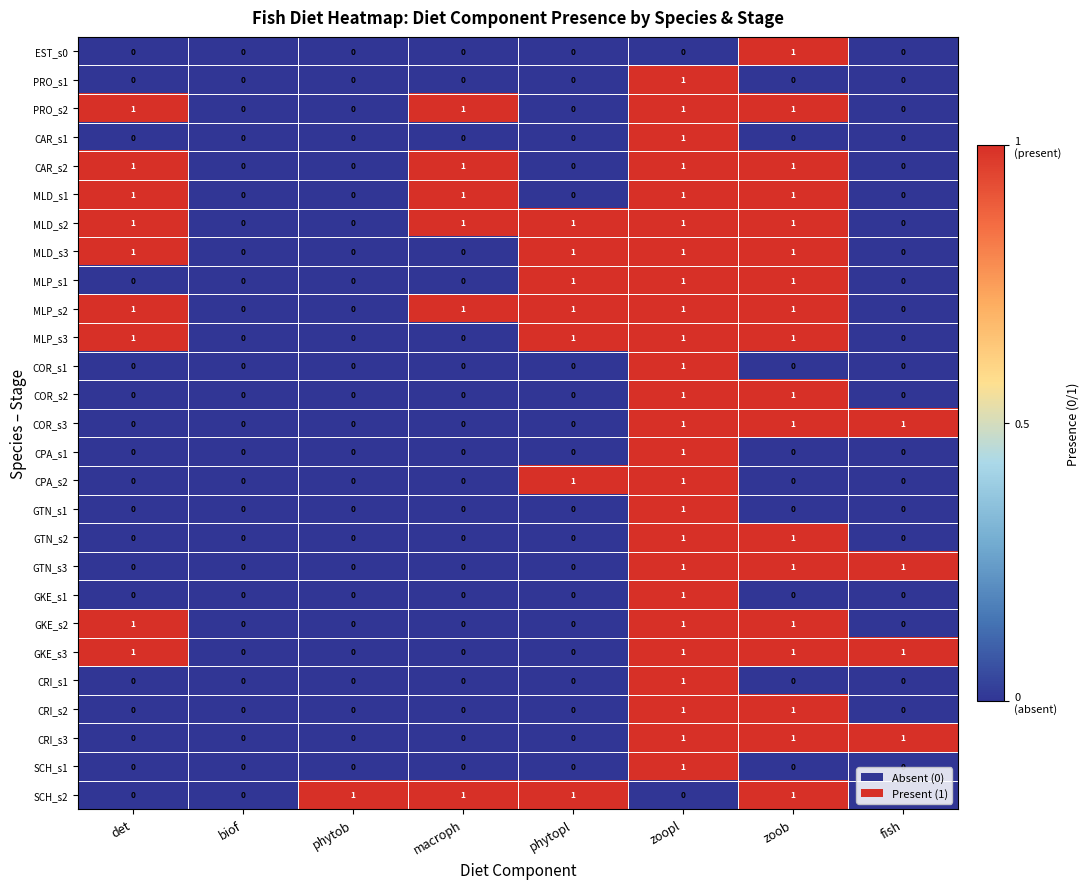

What is the sum of all PRO_s2 values?

4